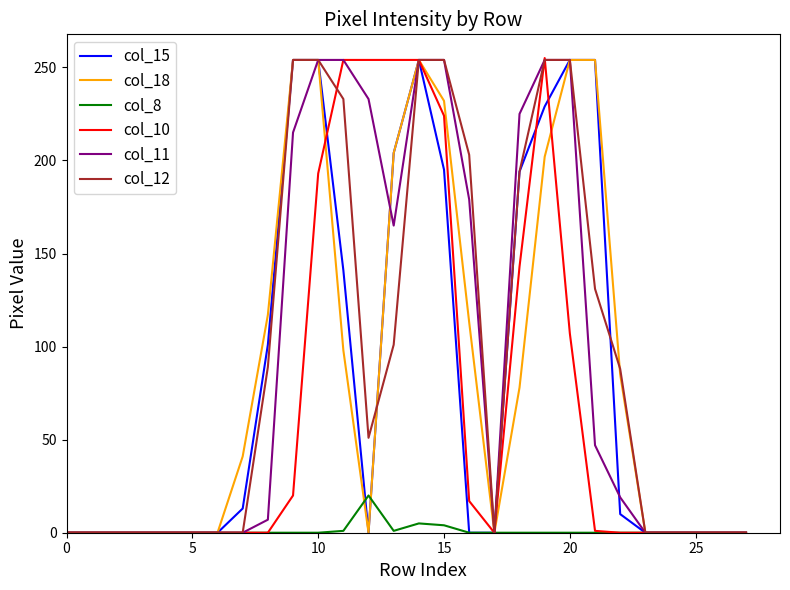

What are all the series names shown in the legend?

col_15, col_18, col_8, col_10, col_11, col_12